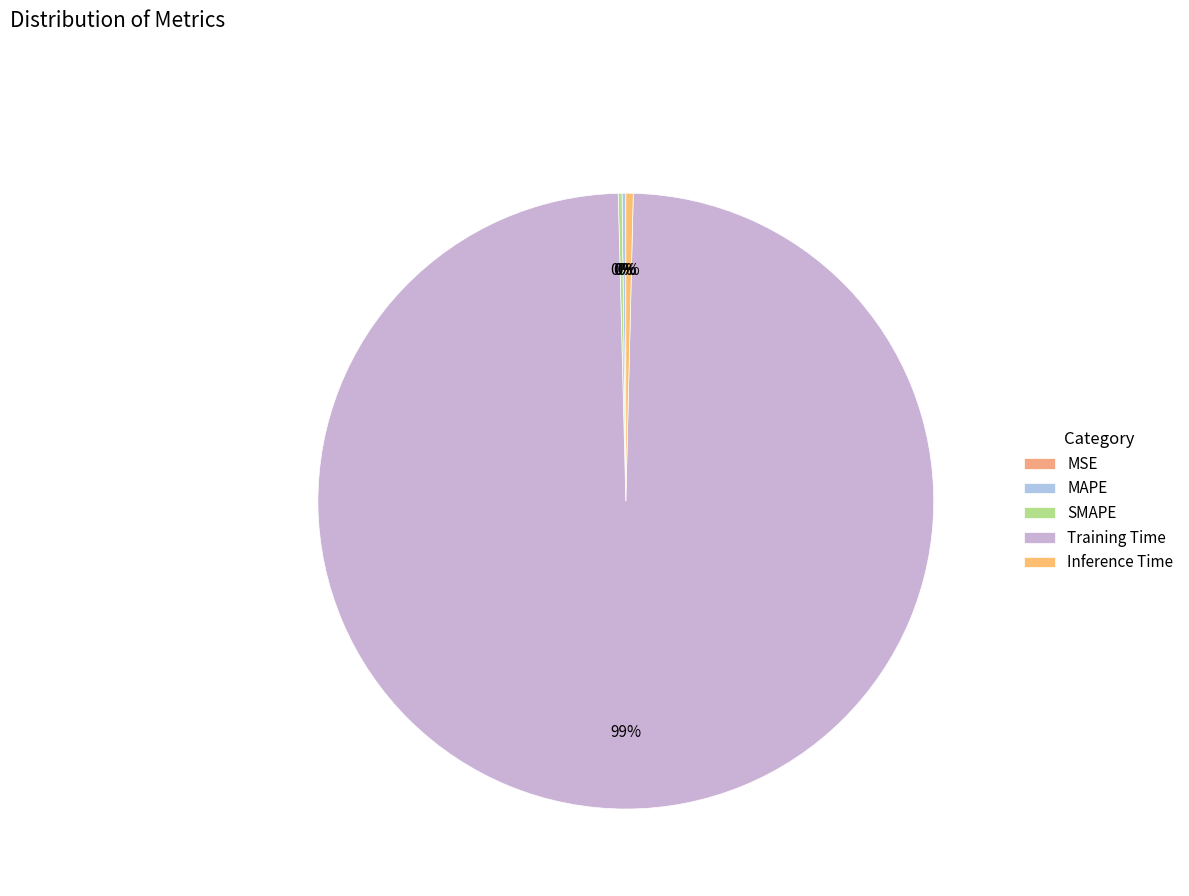

True or false: SMAPE accounts for 0% of the total.

True